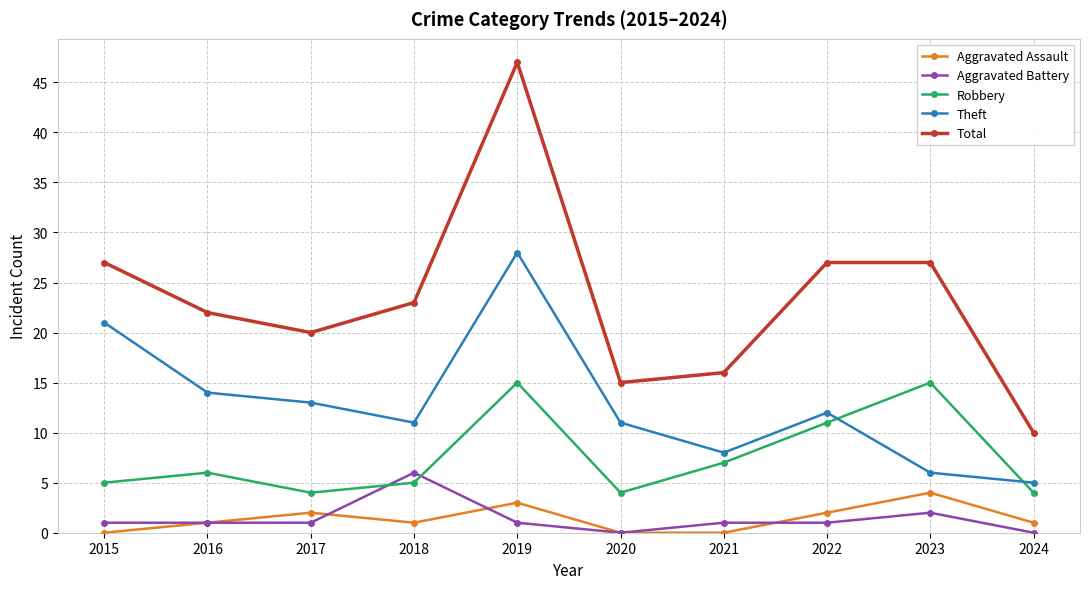

True or false: Aggravated Battery and Total intersect in this chart.

False